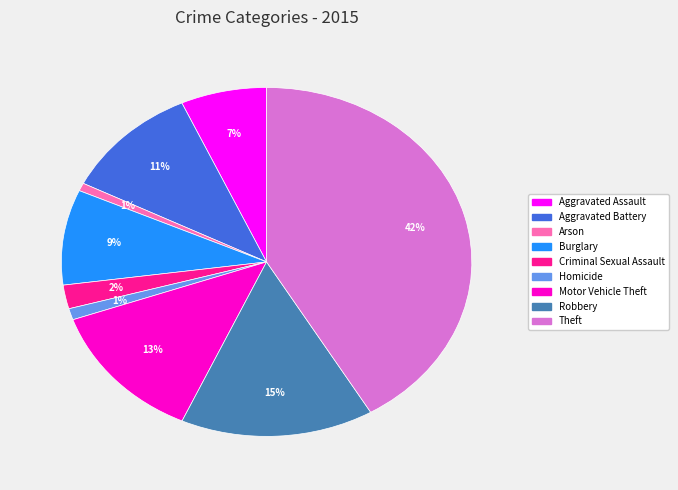

Is it true that Aggravated Battery is 11% of the pie?

True